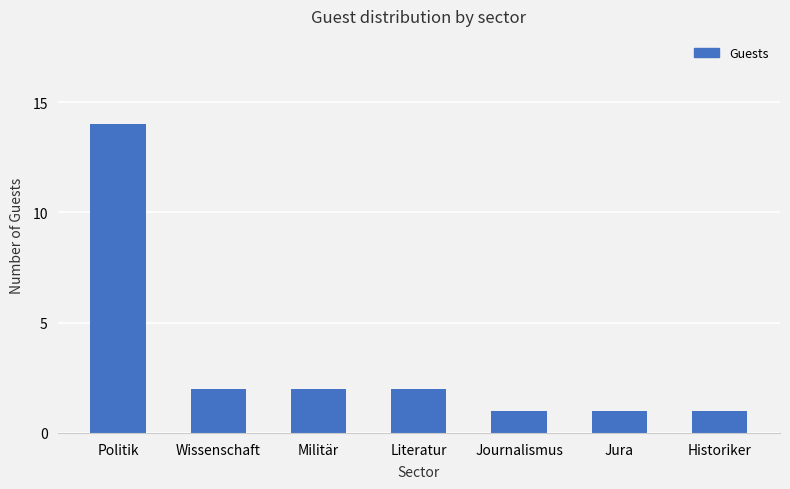

Is it true that the value at Militär is 3?

False